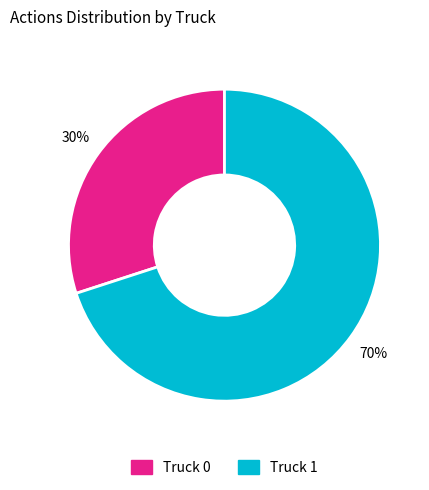

What is the ratio of the value at Truck 1 to the value at Truck 0?

2.3